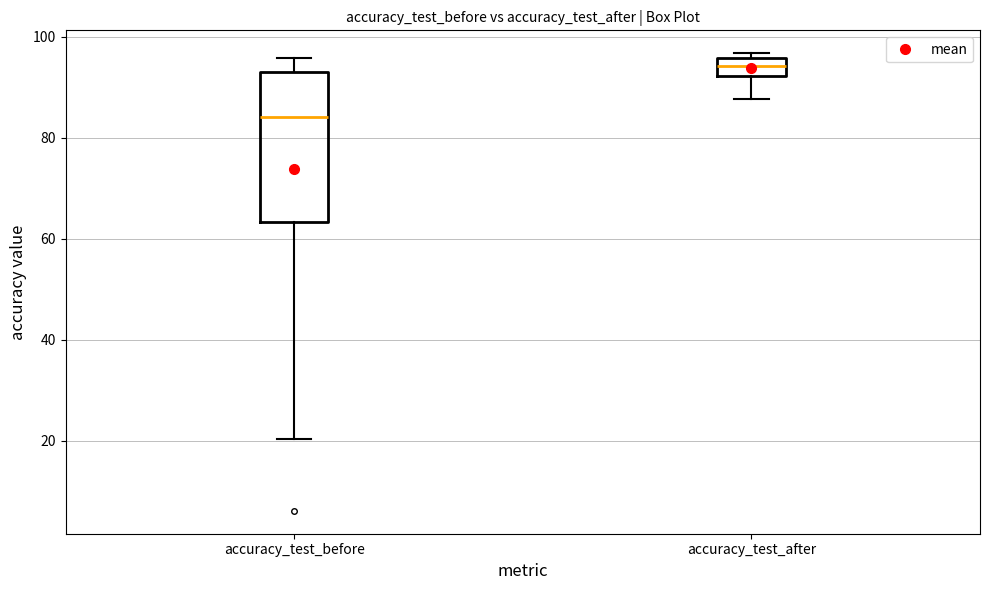

Reading left to right, transcribe this box plot: for each box, give where its median line is, the range the box spans, and where its two whiskers end, as read against the y-axis. The values are not printed on the chart, so give them approximately, as read against the axis.

accuracy_test_before: median 84, box 64 to 94, whiskers 20 to 96
accuracy_test_after: median 94, box 92 to 96, whiskers 88 to 96 (just above the box's upper edge)